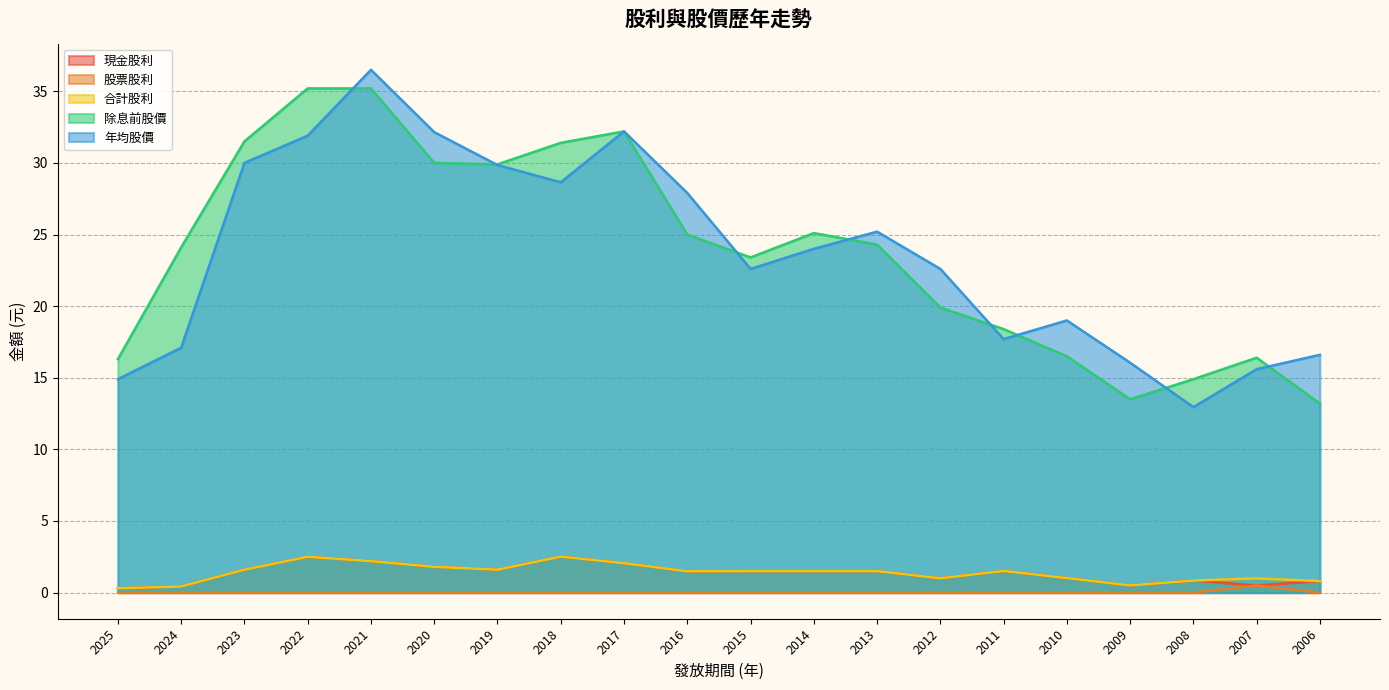

What is the sum of all 合計股利 values?

27.7